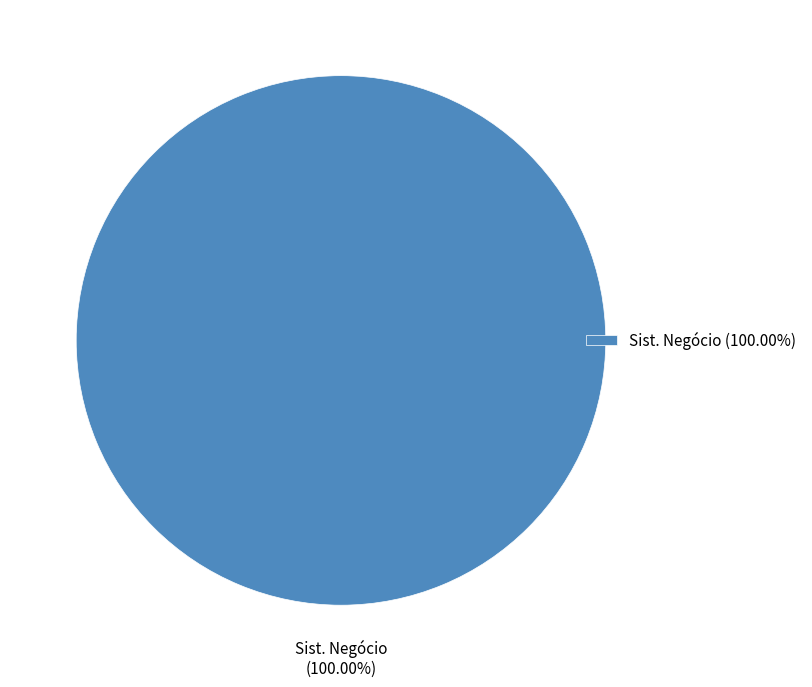

Rank the categories by value from highest to lowest.

Sist. Negócio (100.00%)